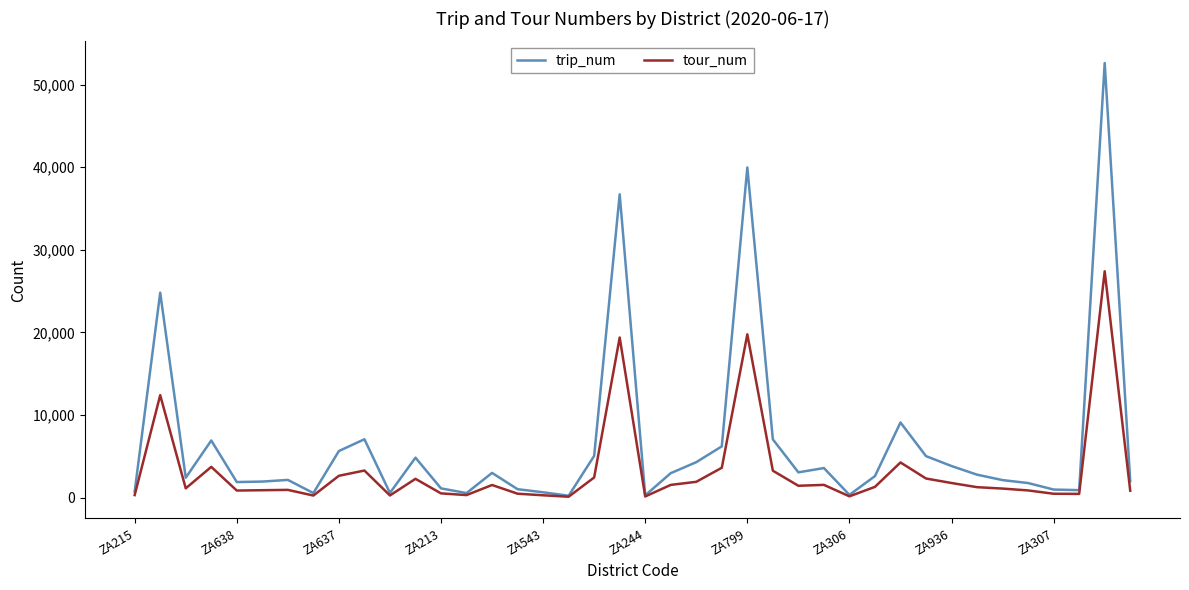

Which series has the largest total across all categories?

trip_num